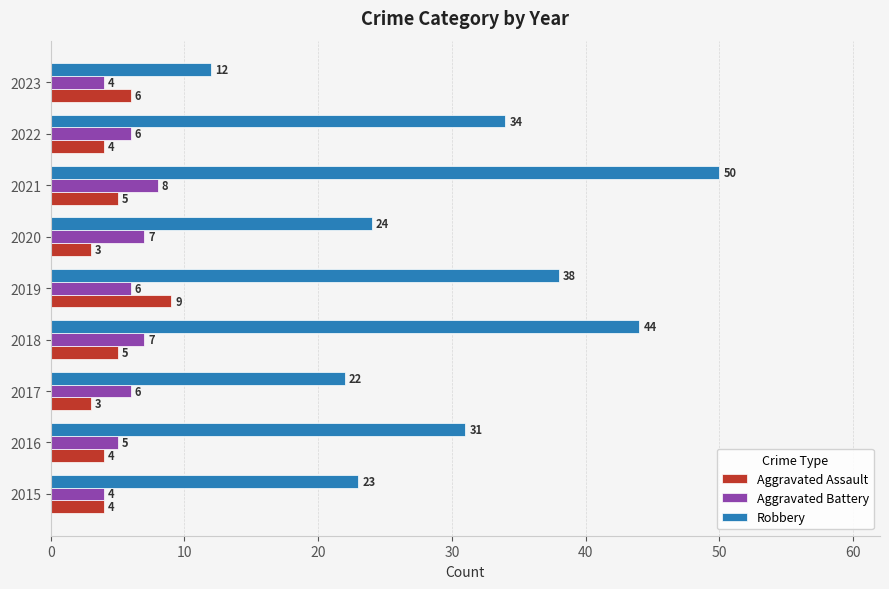

True or false: Aggravated Battery has a value of 2 at 2018.

False